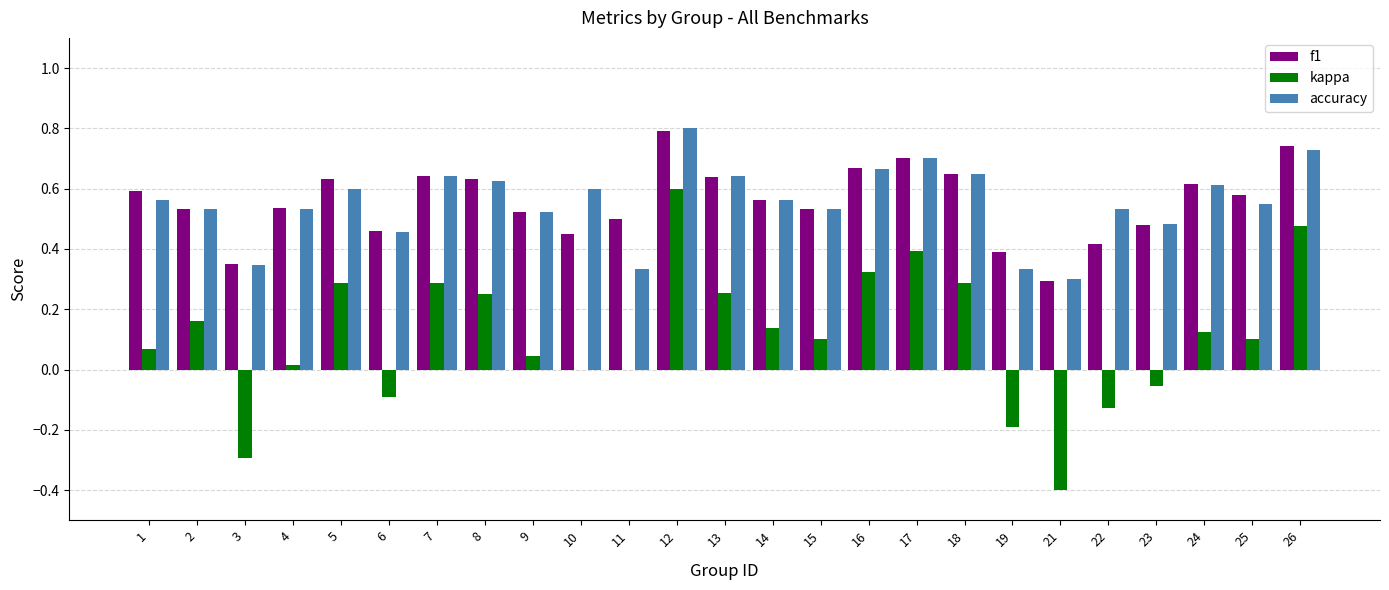

What is the sum of all kappa values?

2.8